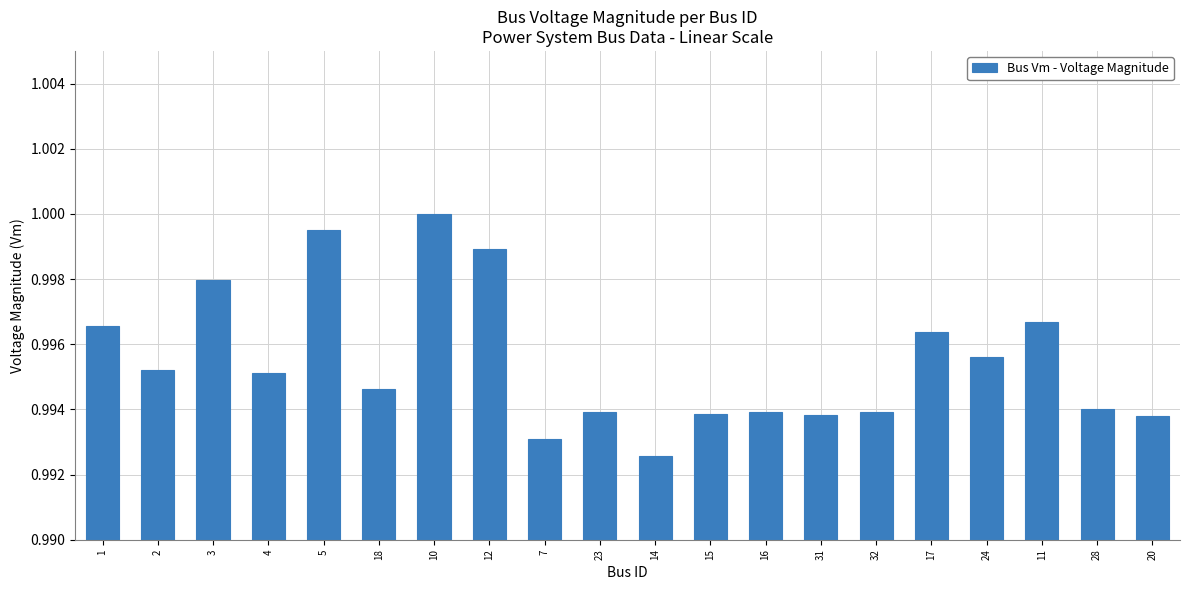

Which label corresponds to the smallest value in the chart?

14